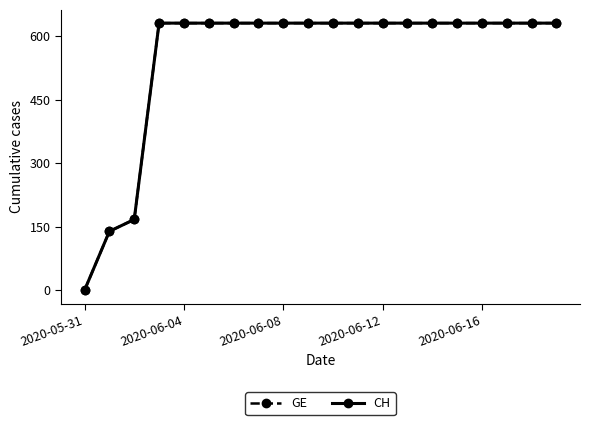

Does the chart have visible grid lines?

No